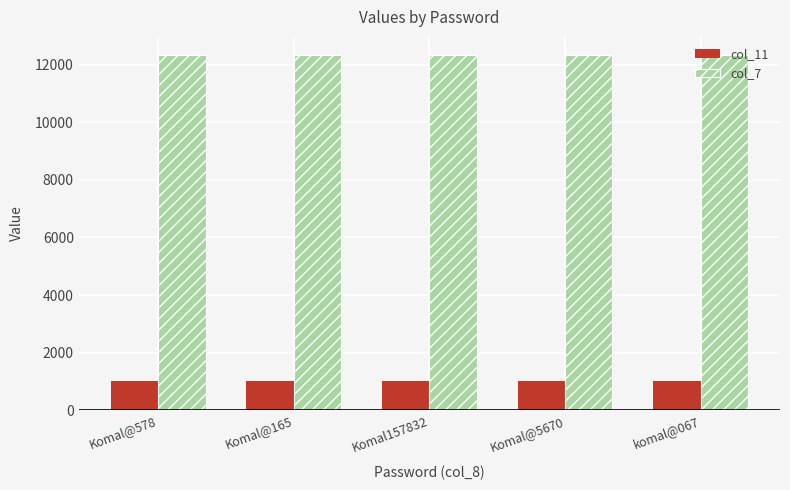

Is the value of col_11 at komal@067 greater than the value of col_7 at Komal@165?

No